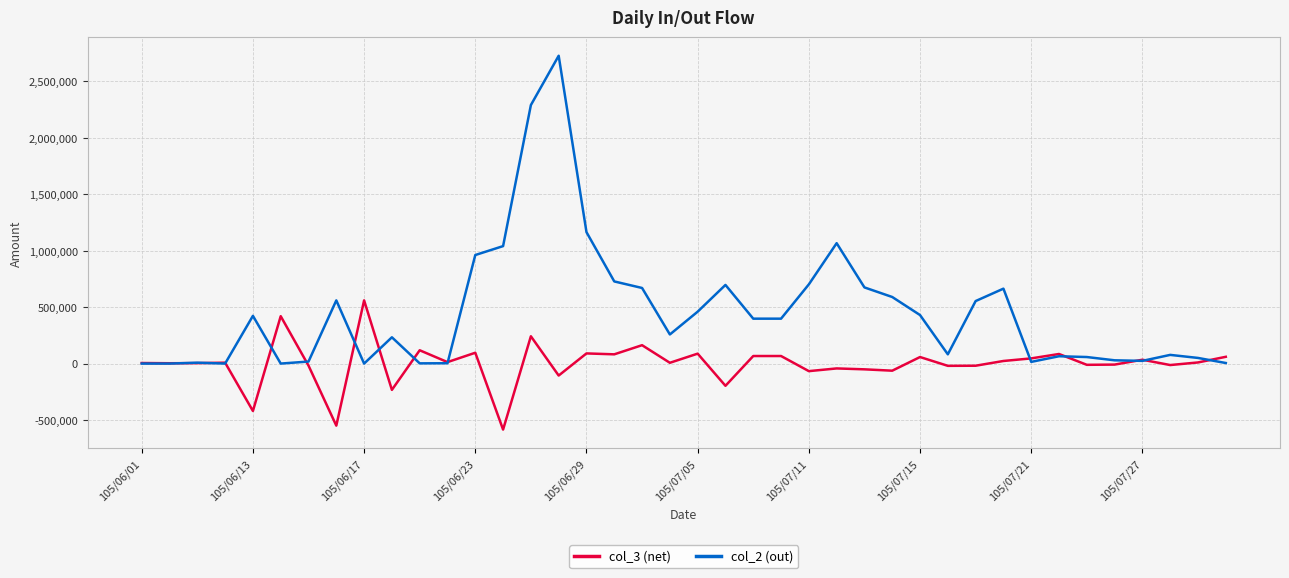

What is the maximum value shown in the chart?

2728000